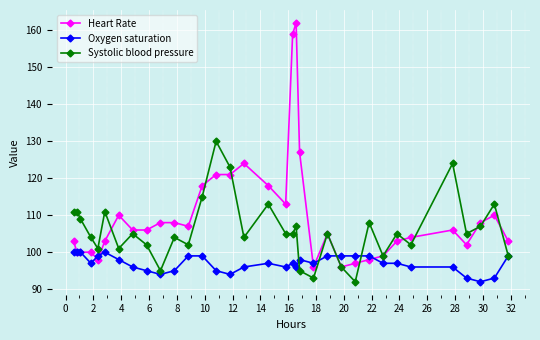

How many distinct data groups are displayed?

3